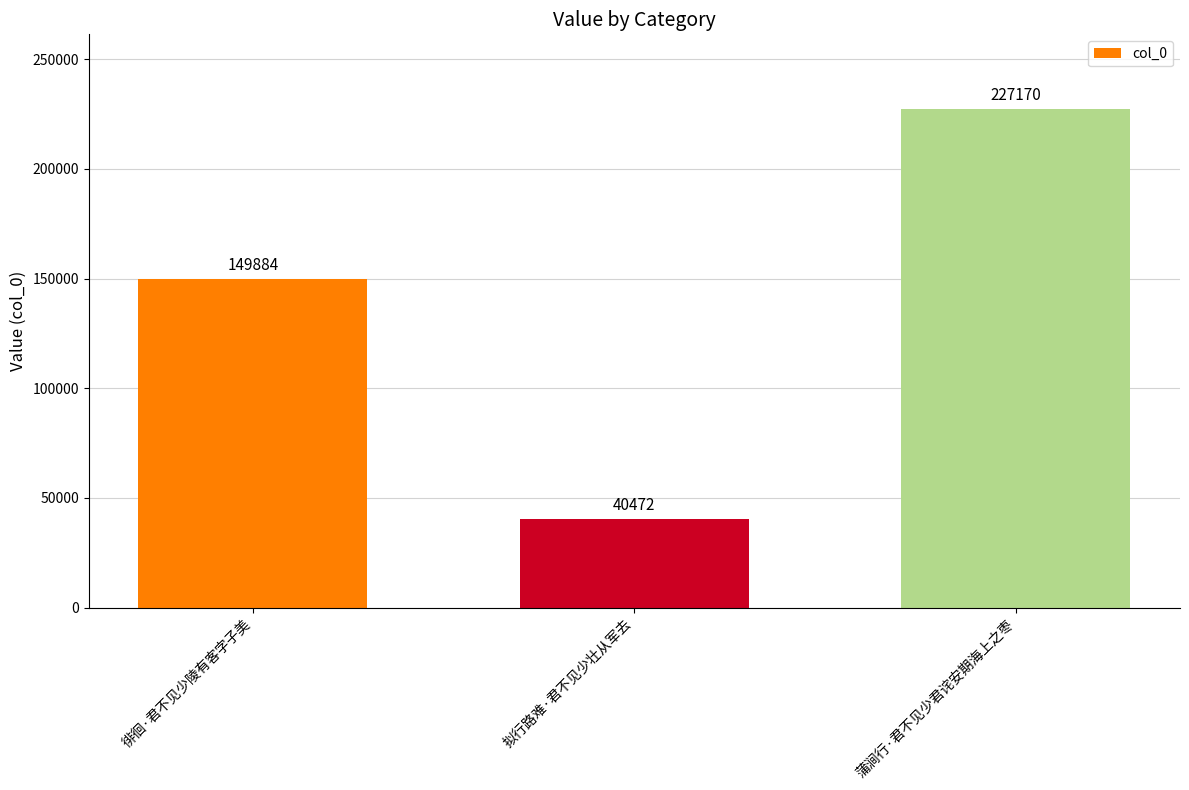

Reading right to left, list all the values displayed in this chart.

227170	40472	149884